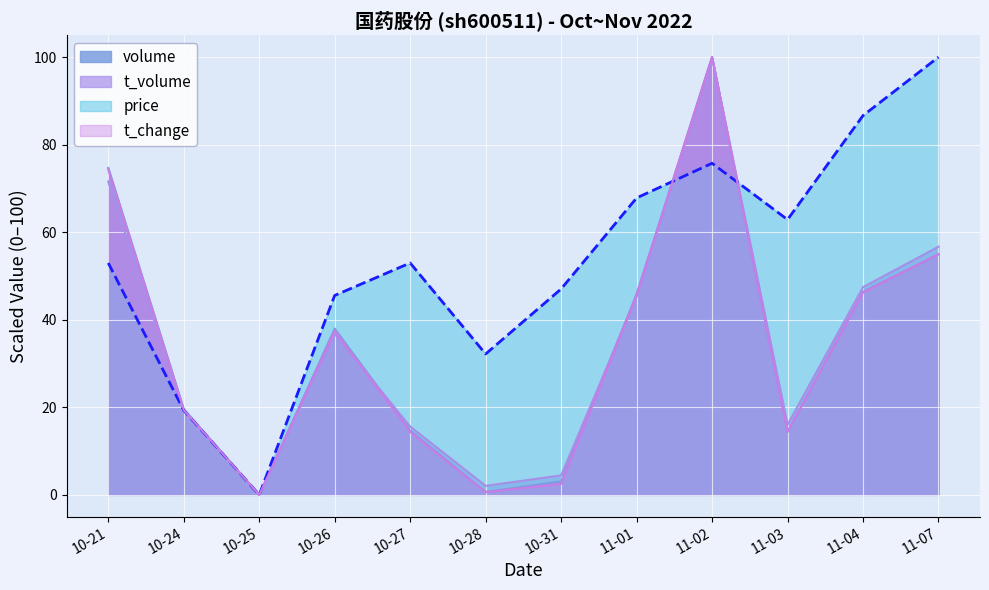

How many lines are shown in the chart?

4